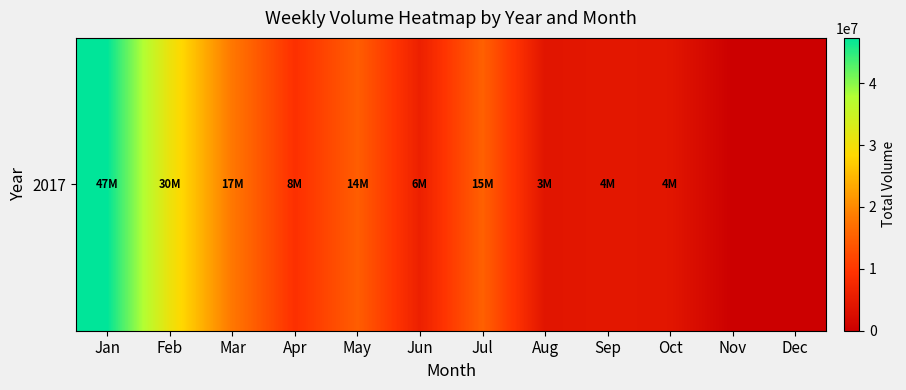

What is the average value?

12782111